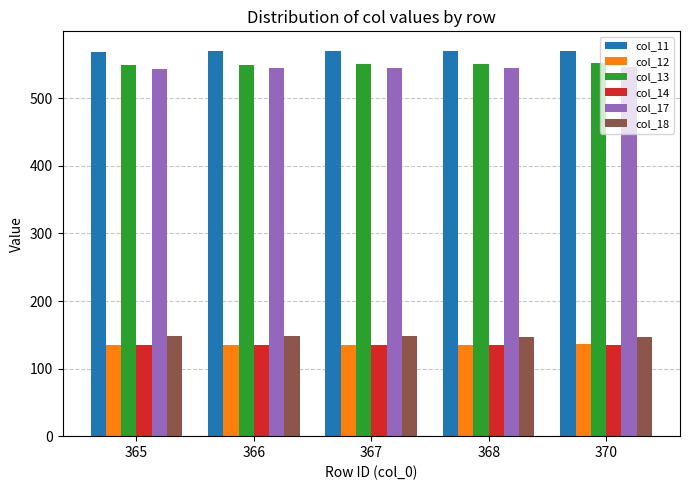

The col_11 series shows 570.6 at 370. True or false?

True